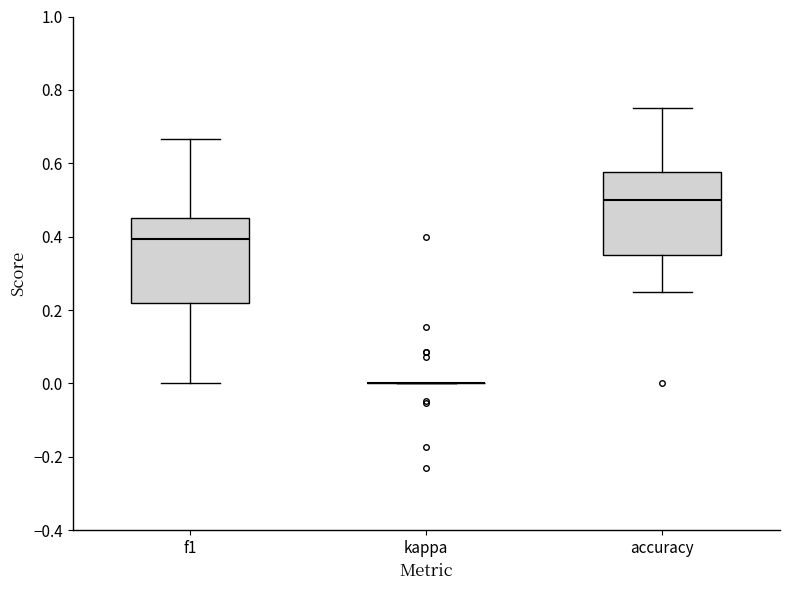

Reading left to right, transcribe this box plot: for each box, give where its median line is, the range the box spans, and where its two whiskers end, as read against the y-axis. The values are not printed on the chart, so give them approximately, as read against the axis.

f1: median 0.40, box 0.22 to 0.46, whiskers 0.00 to 0.66
kappa: box collapsed to a line at 0.00, whiskers 0.00 to 0.00
accuracy: median 0.50, box 0.36 to 0.58, whiskers 0.26 to 0.76